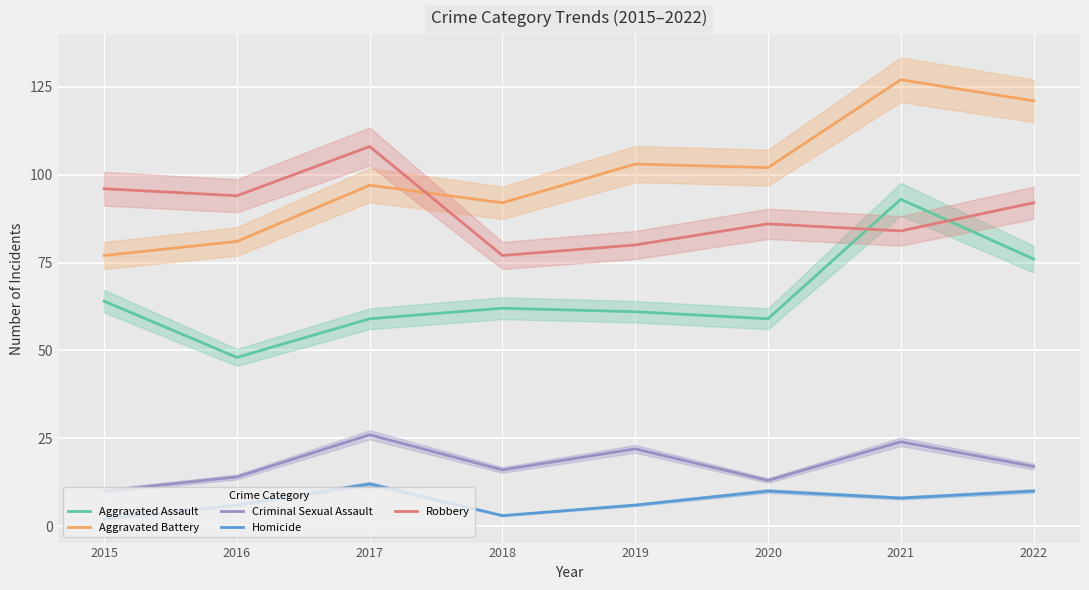

Which series has the largest range (max minus min)?

Aggravated Battery